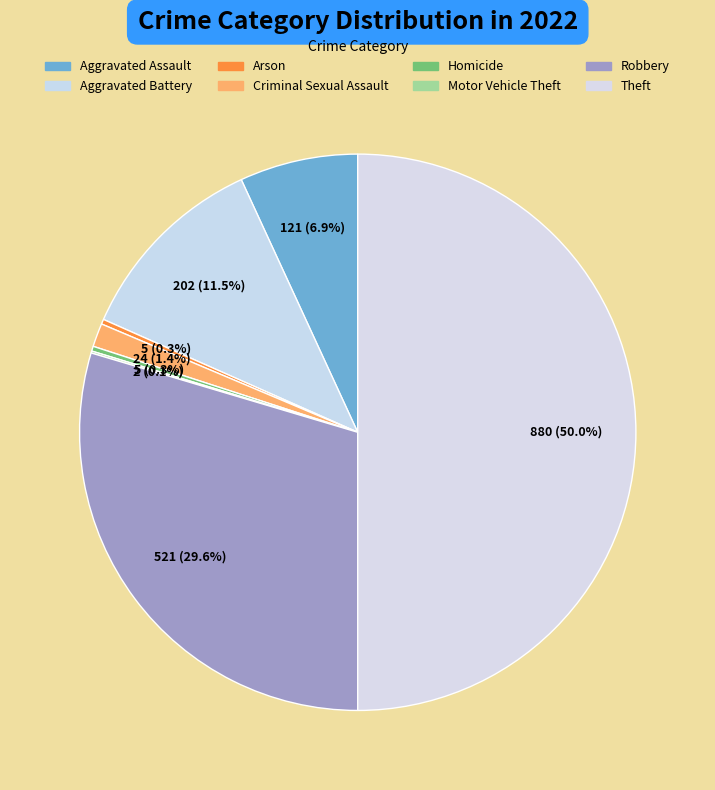

How many segments does this pie chart have?

8